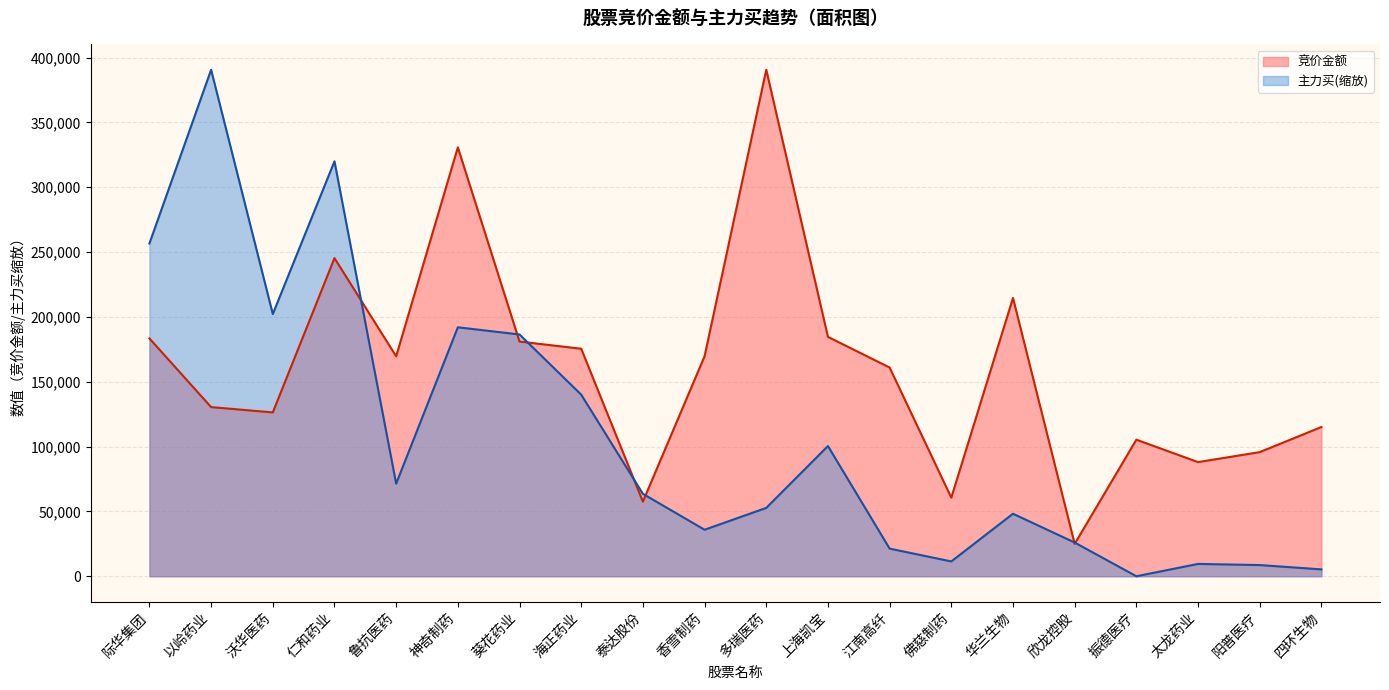

What is the label of the 10th point from the left?

香雪制药